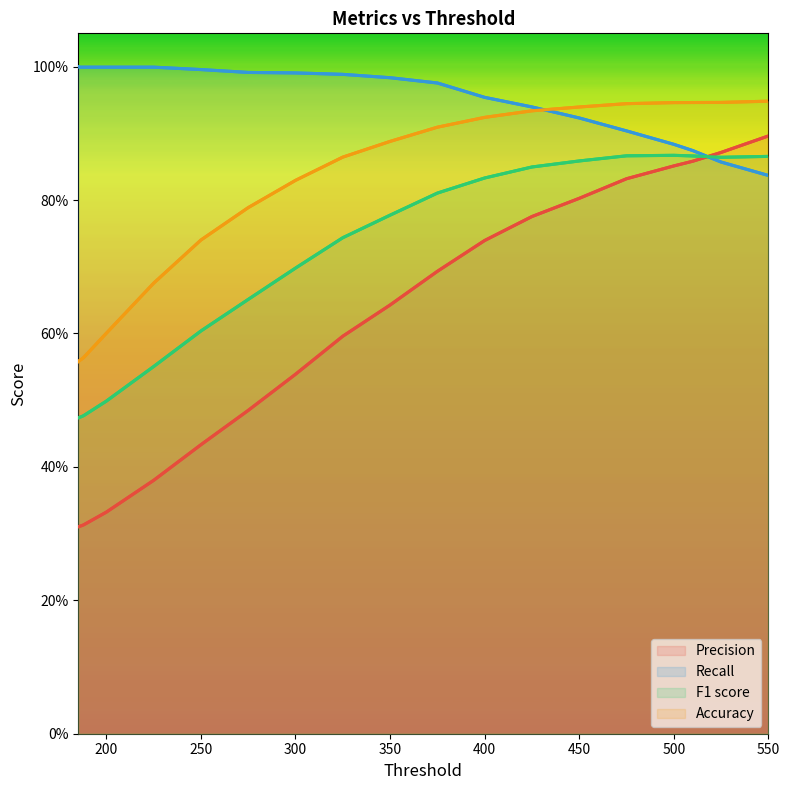

What is the greatest value displayed?

1.0